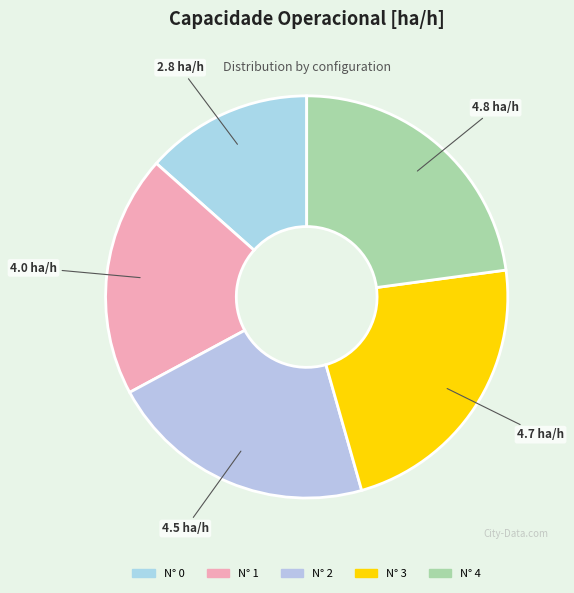

Count the number of slices in the pie.

5